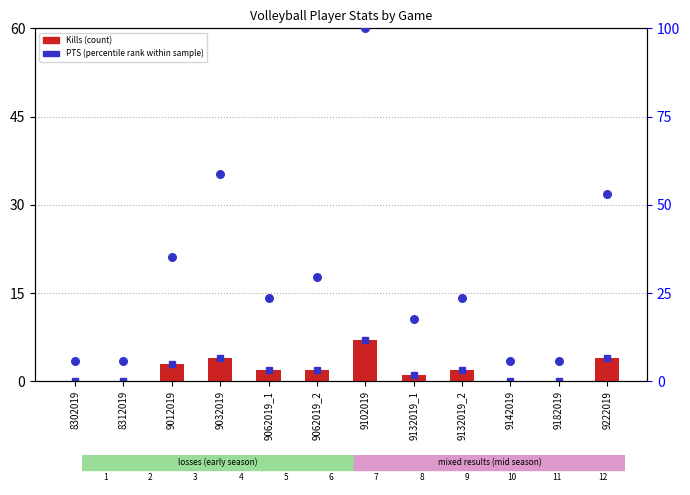

Is the value of Kills (count) at 9032019 greater than the value of PTS (percentile rank within sample) at 9102019?

No